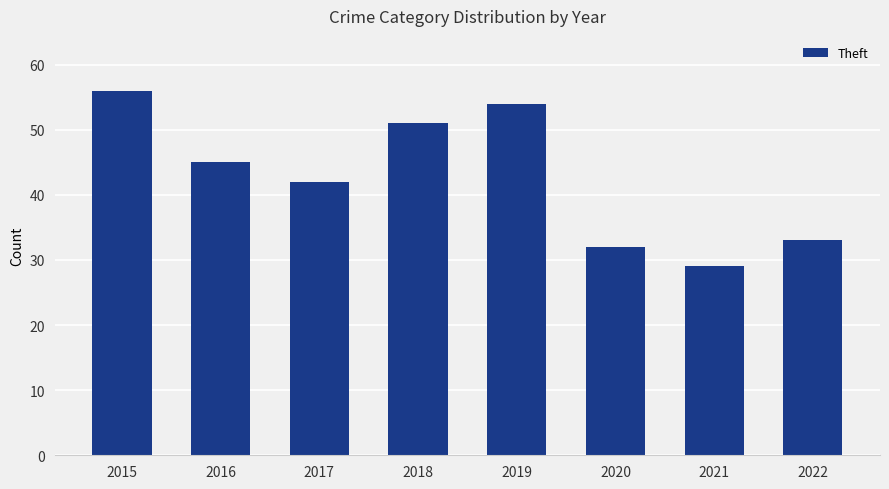

What is the difference between the maximum and minimum values?

27